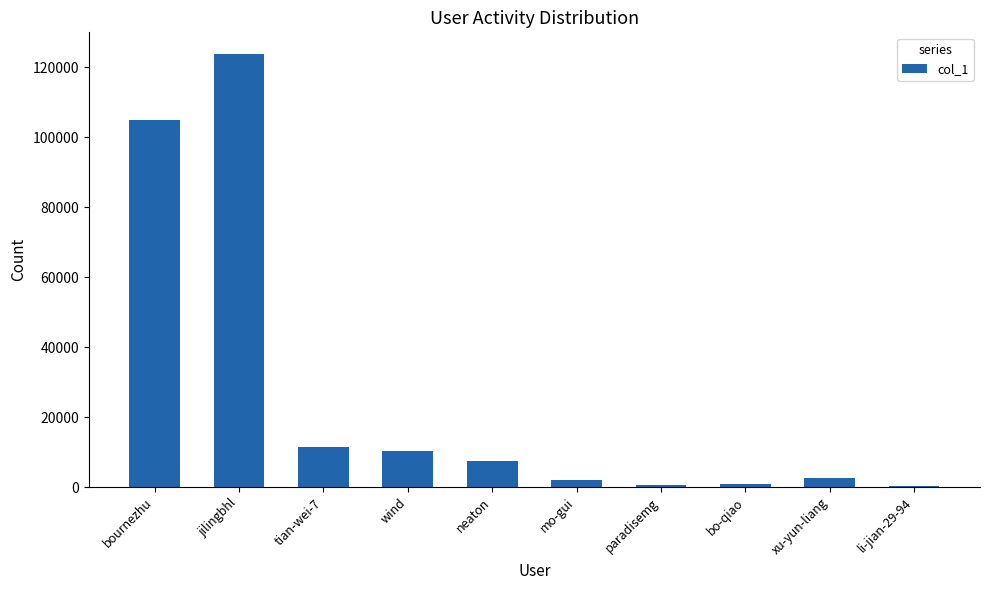

What is the average value?

26458